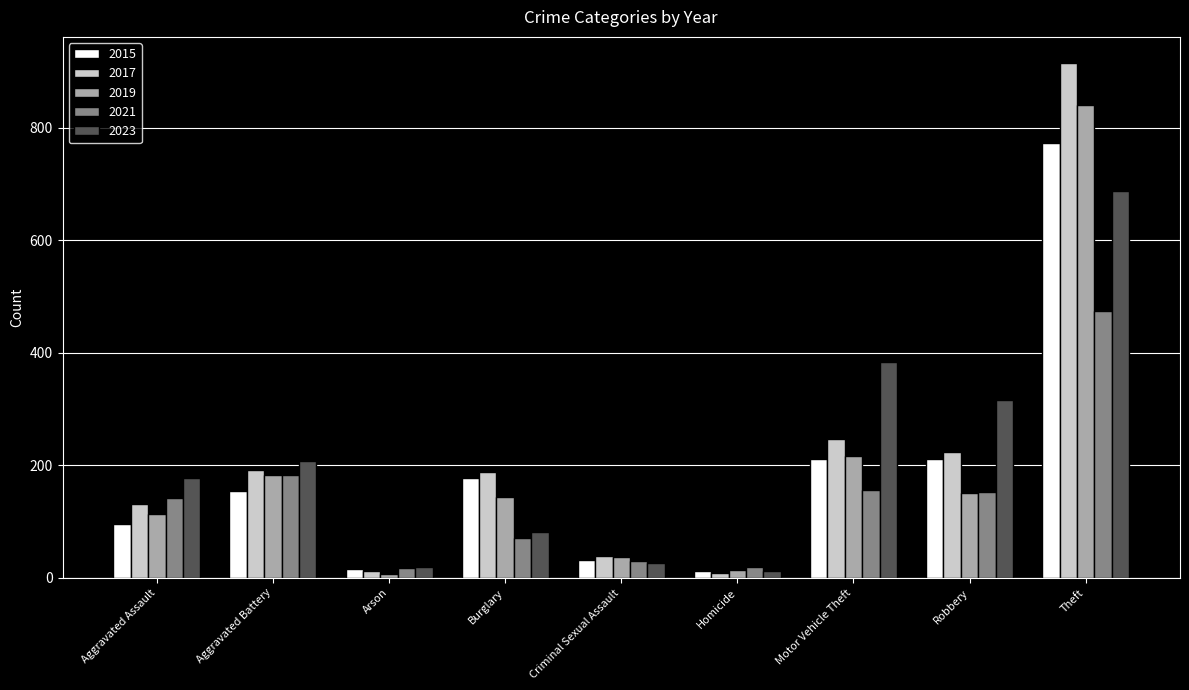

At how many categories does at least one series exceed 548?

1